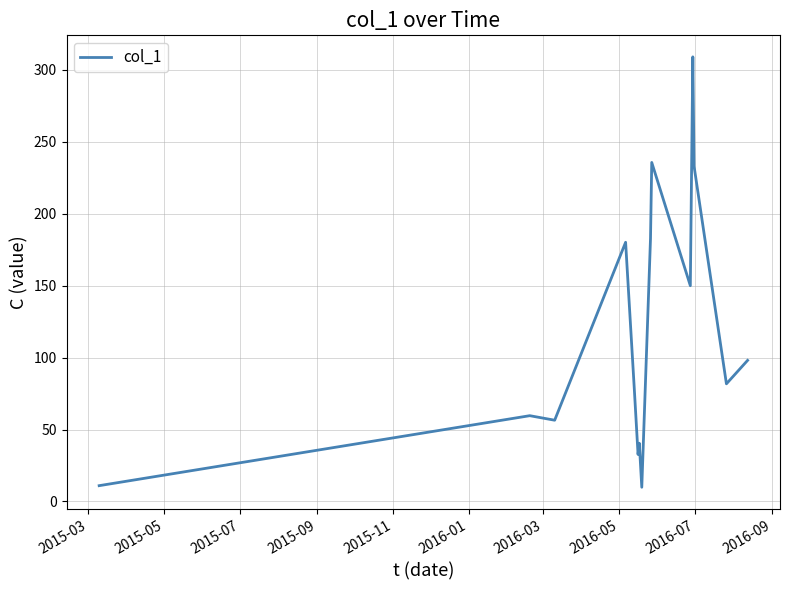

What is the smallest value displayed?

9.9